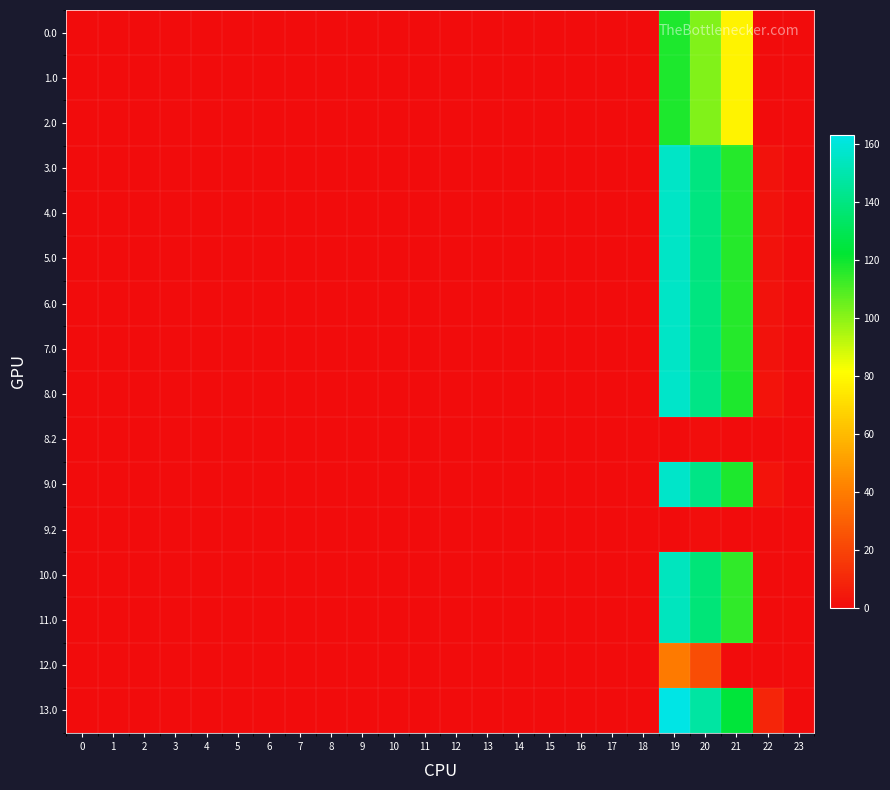

At which category is the sum across all series the highest?

19